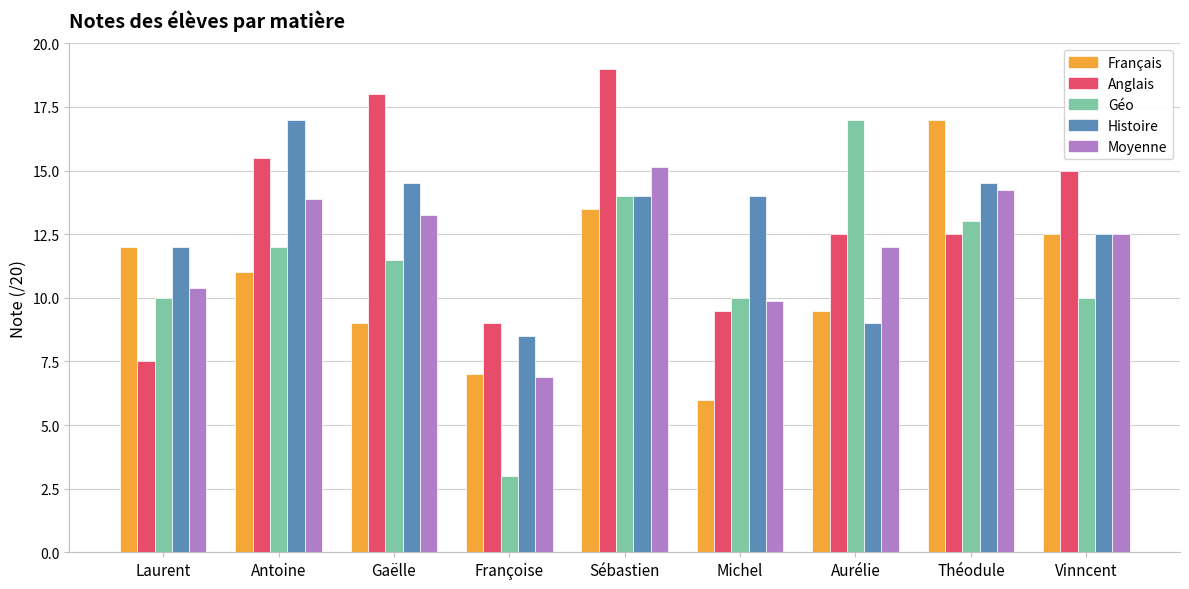

At which label does Géo first exceed 11?

Antoine